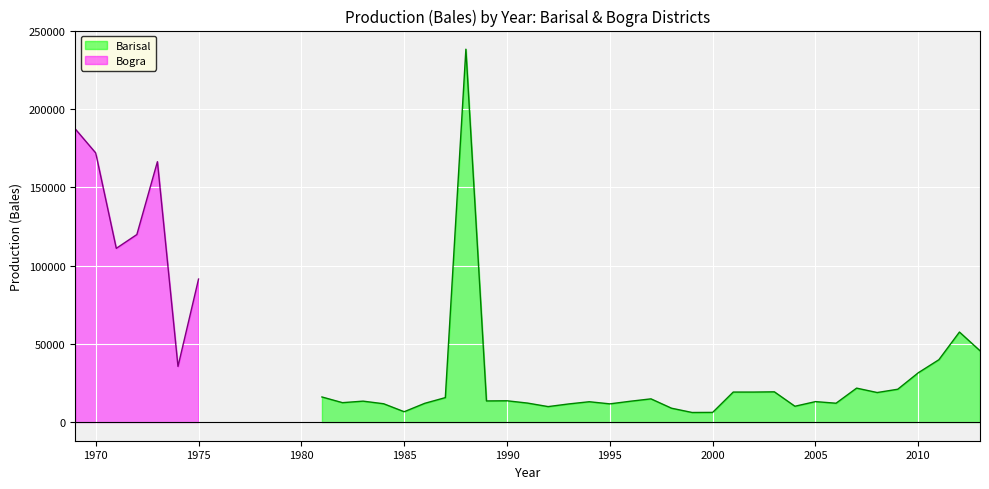

What is the average value?

23931